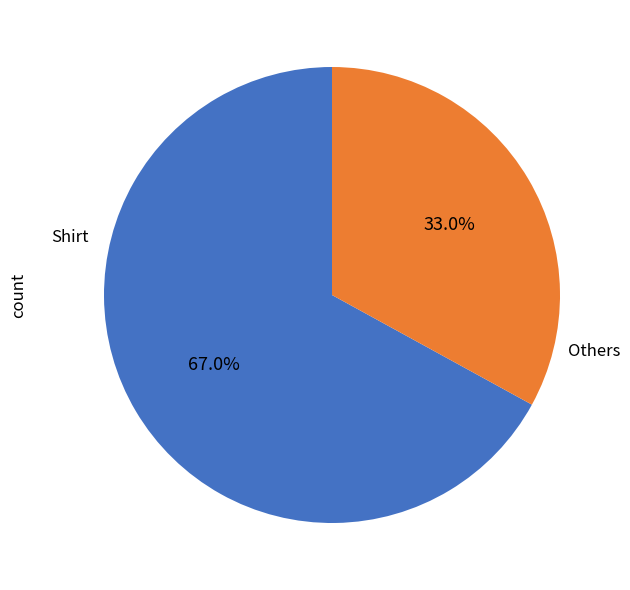

Is Shirt the majority of the pie?

Yes